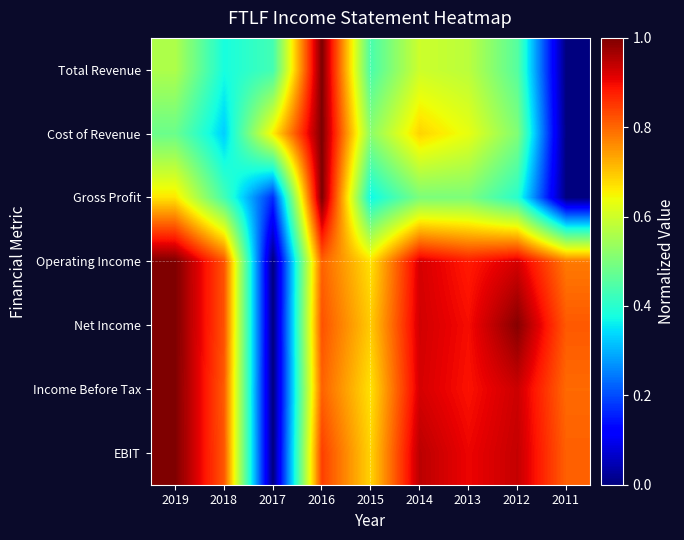

How many categories are shown in the chart?

9